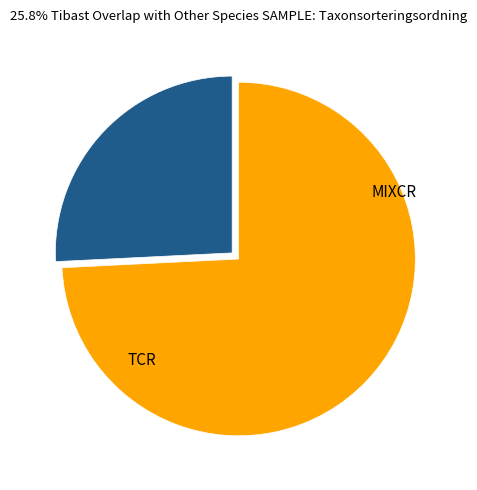

Is there a majority slice in this chart?

Yes